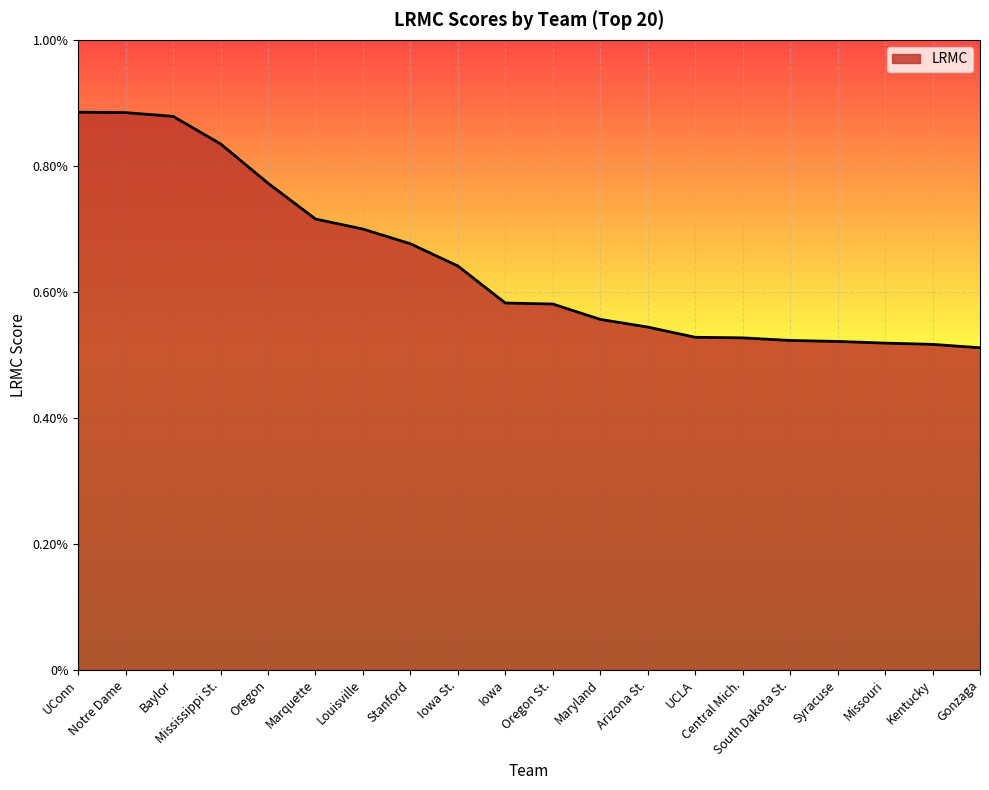

Between UConn and Maryland, which is larger?

UConn